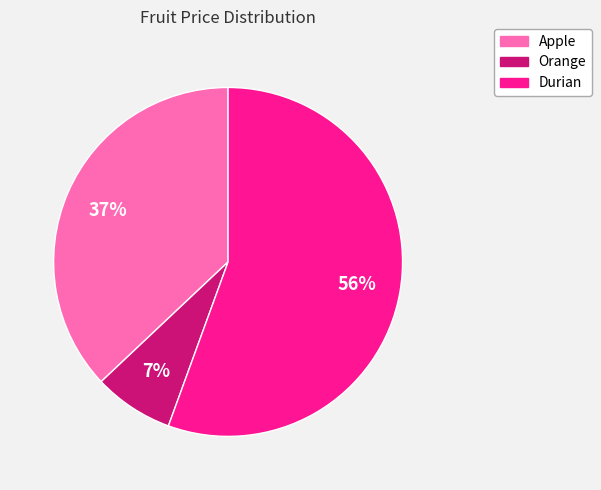

Is it true that Durian is 56% of the pie?

True